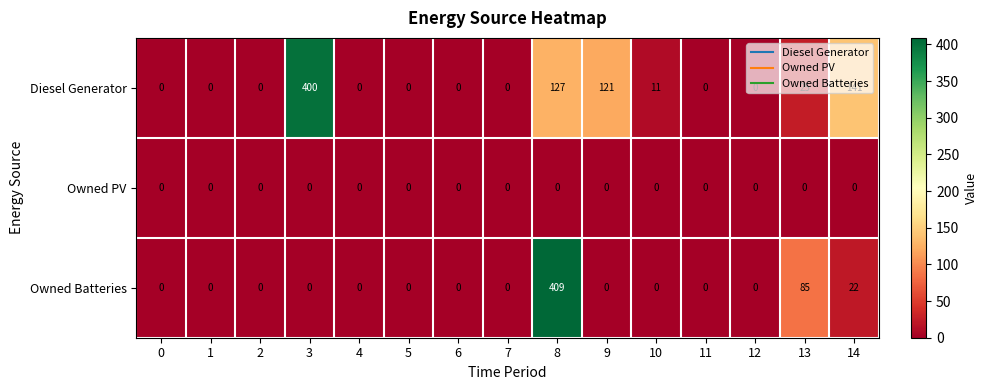

What is the total value across all series at 3?

400